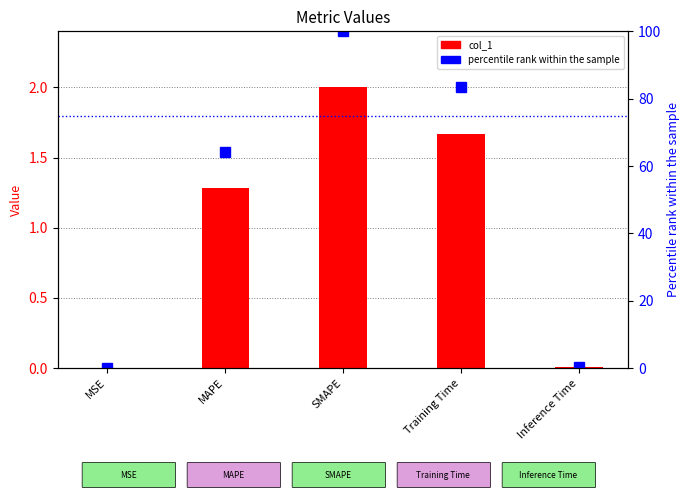

True or false: percentile rank within the sample has a value of 64.2 at MAPE.

True